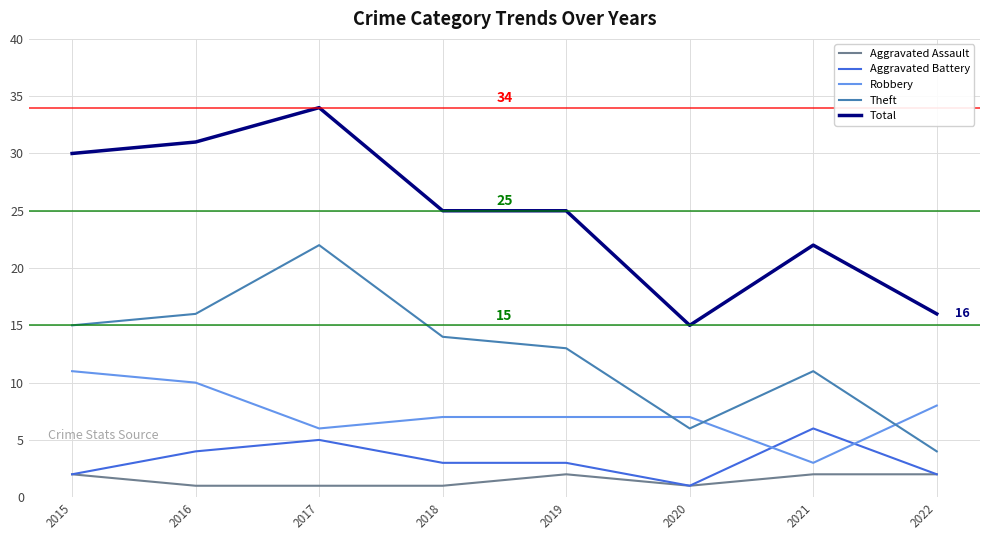

Which category has the highest value in the Total series?

2017